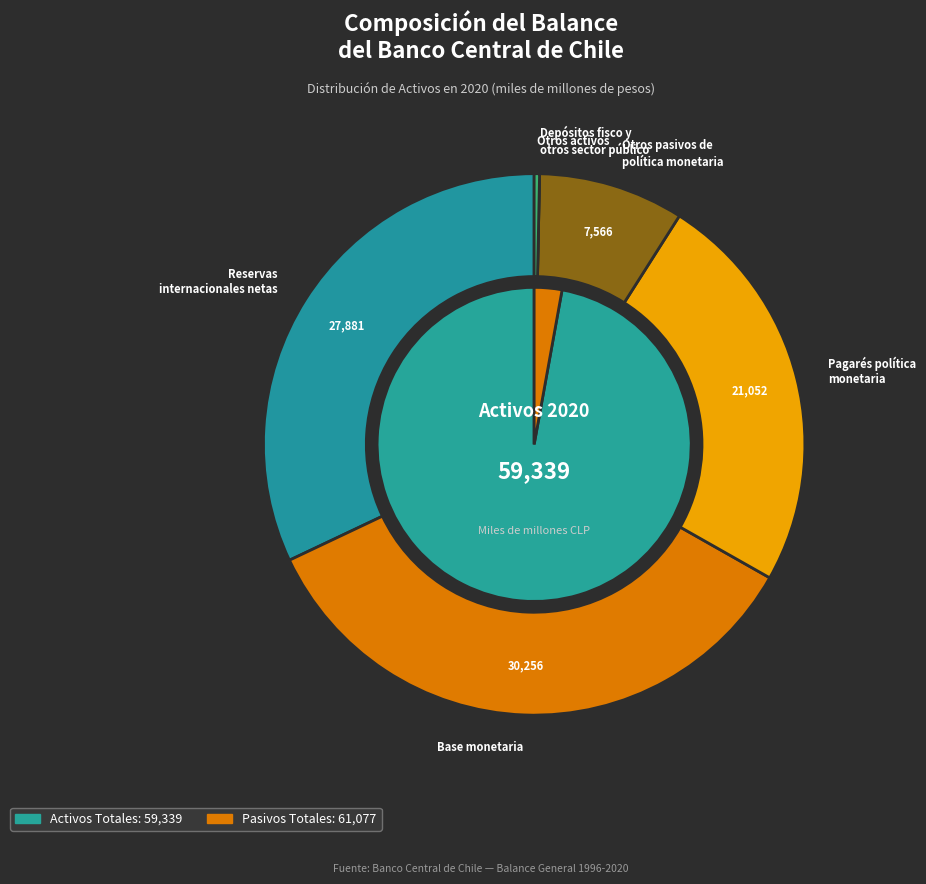

Which series has the largest range (max minus min)?

Activos